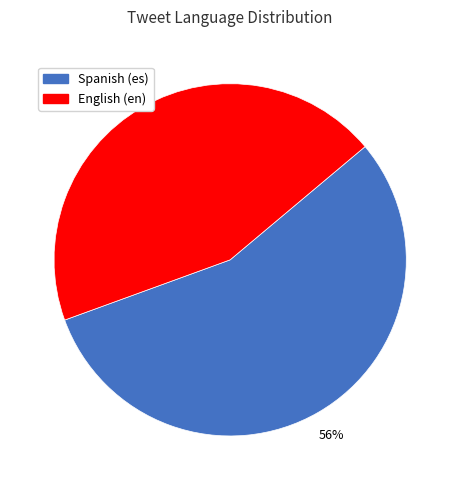

To the nearest percent, what is the average slice percentage?

50%